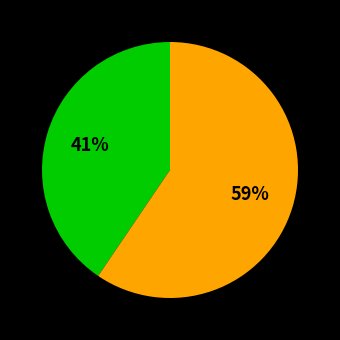

To the nearest percent, what is the average slice percentage?

50%